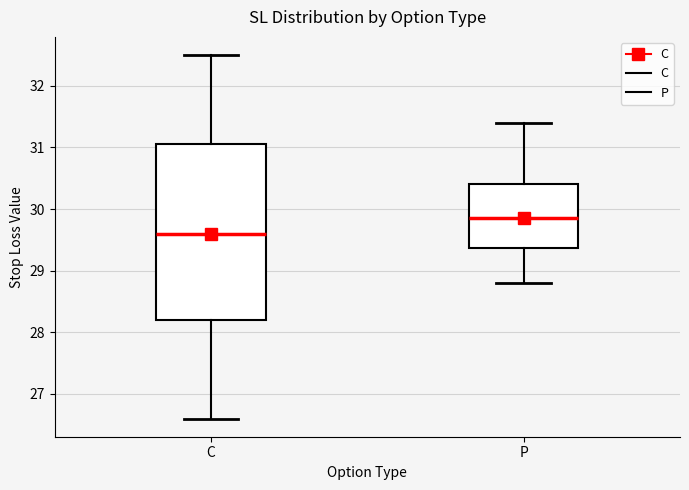

Which box is the tallest, from its lower edge to its upper edge?

C